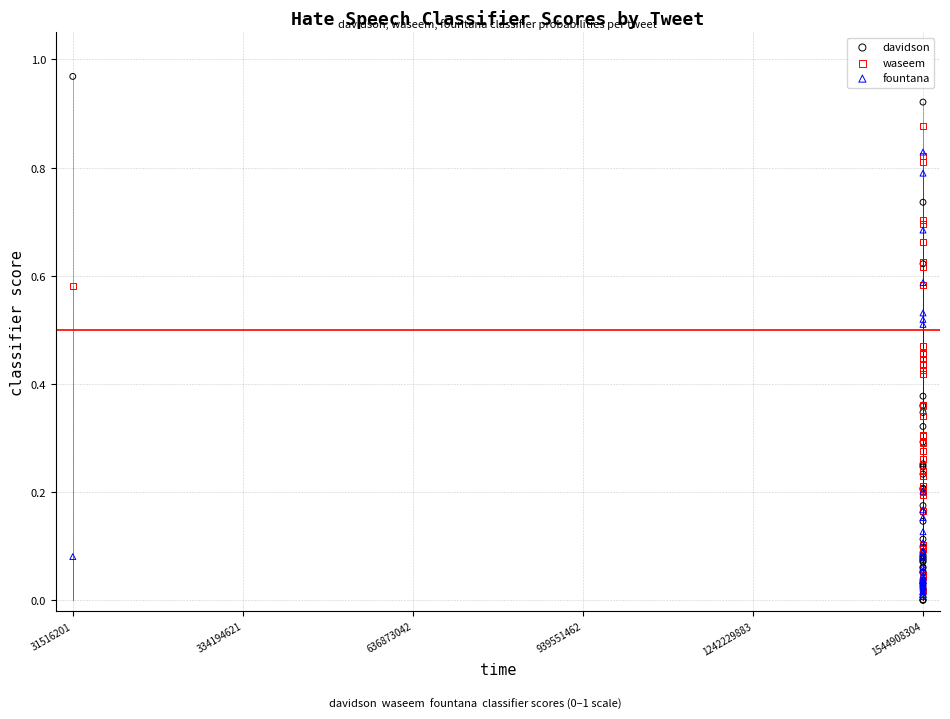

Which series has the largest Y range (max minus min)?

davidson